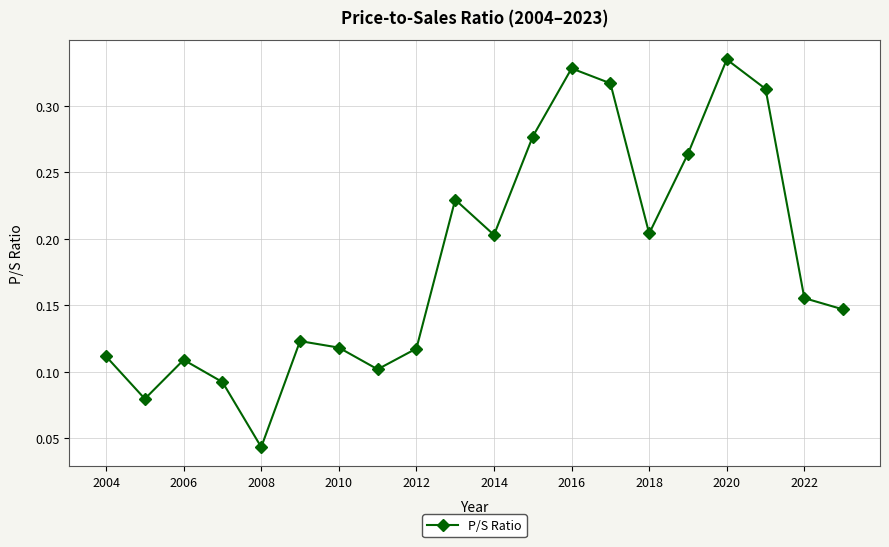

What is the sum of all values?

3.7